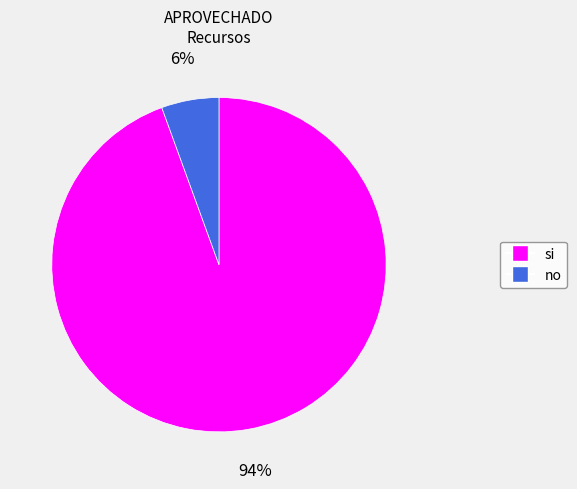

Do no and si together represent more than half of the pie?

Yes